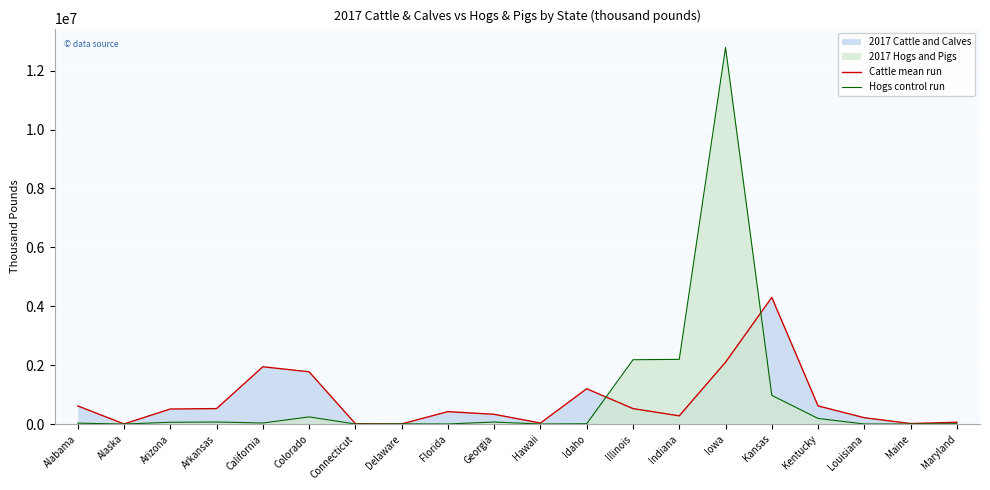

What is the label of the 12th point from the left?

Idaho